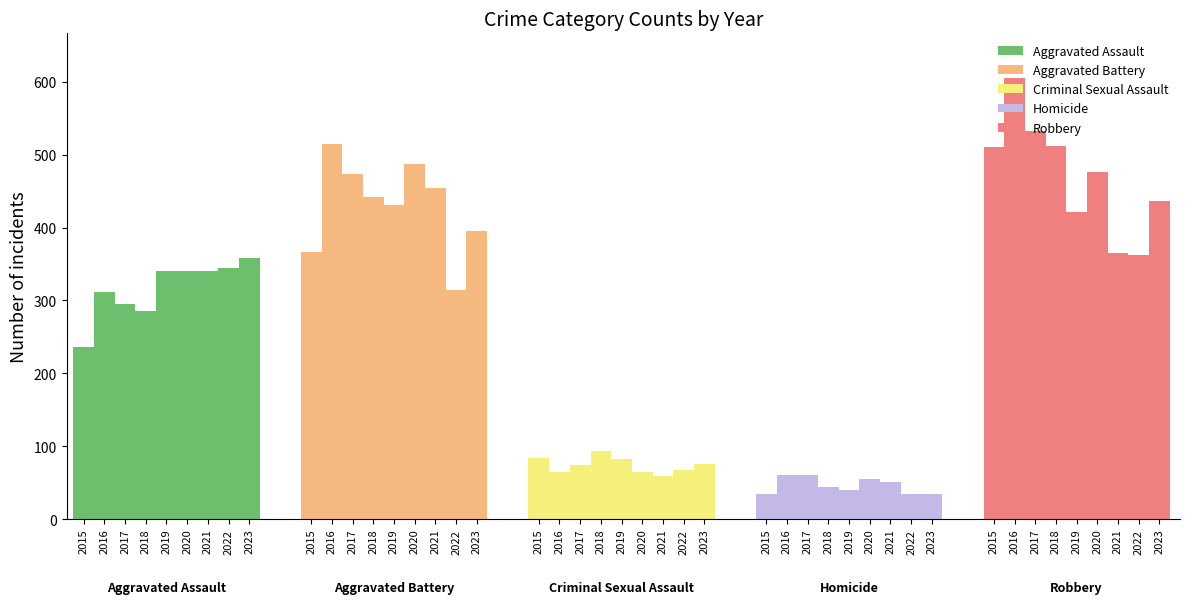

At how many categories does at least one series exceed 177?

9